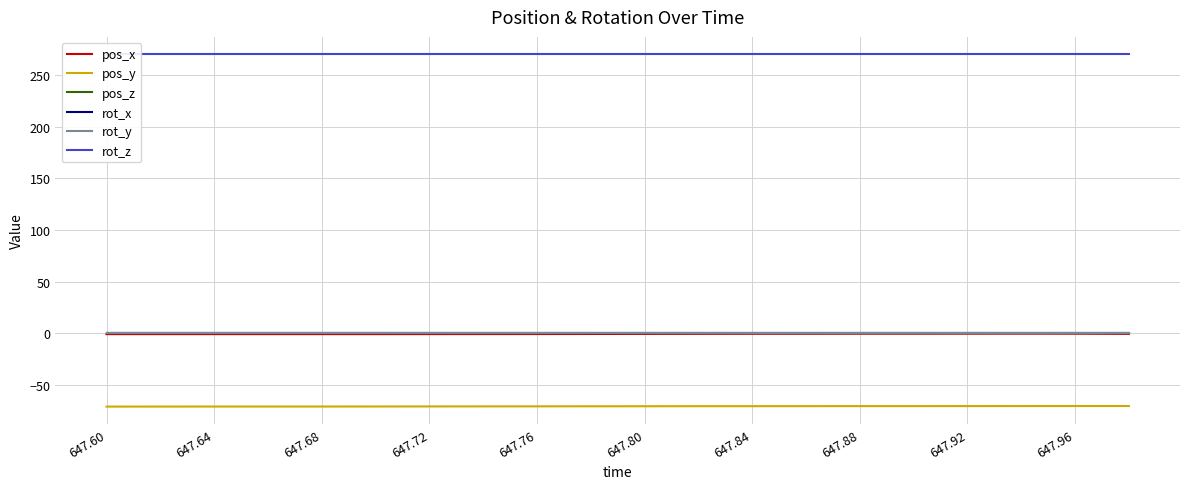

What is the difference between the highest and lowest values at 647.80?

341.0